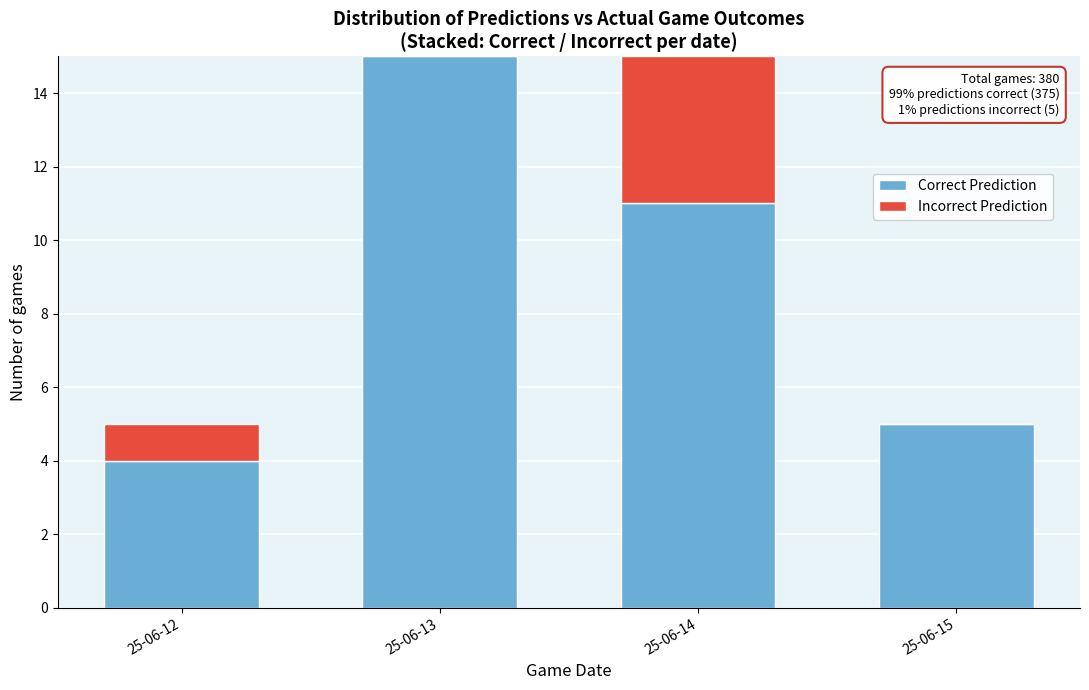

Reading right to left, list the values for the Correct Prediction series.

25-06-15=5	25-06-14=11	25-06-13=15	25-06-12=4